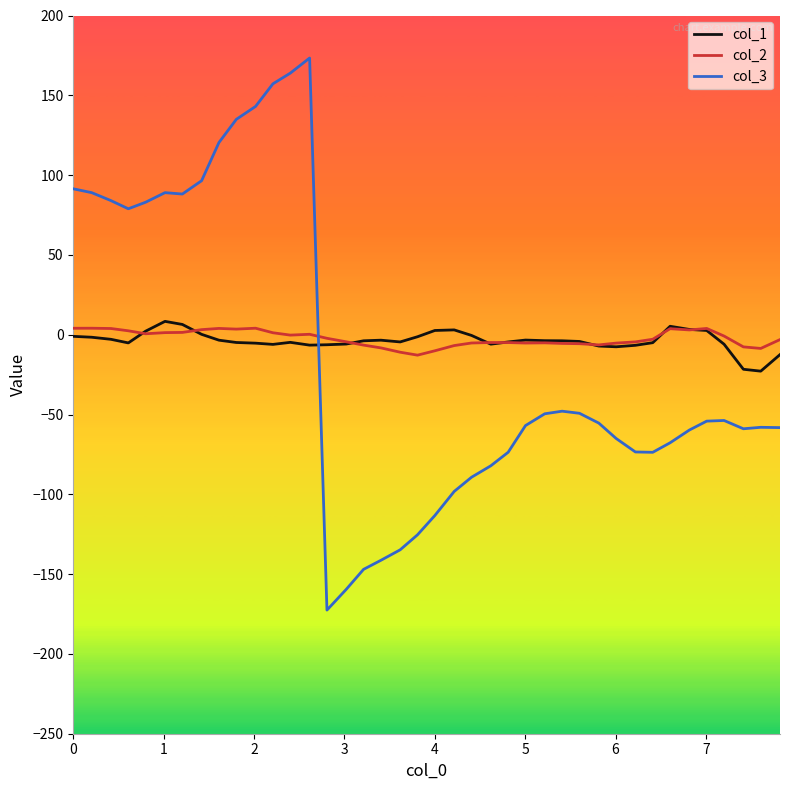

What are all the series names shown in the legend?

col_1, col_2, col_3